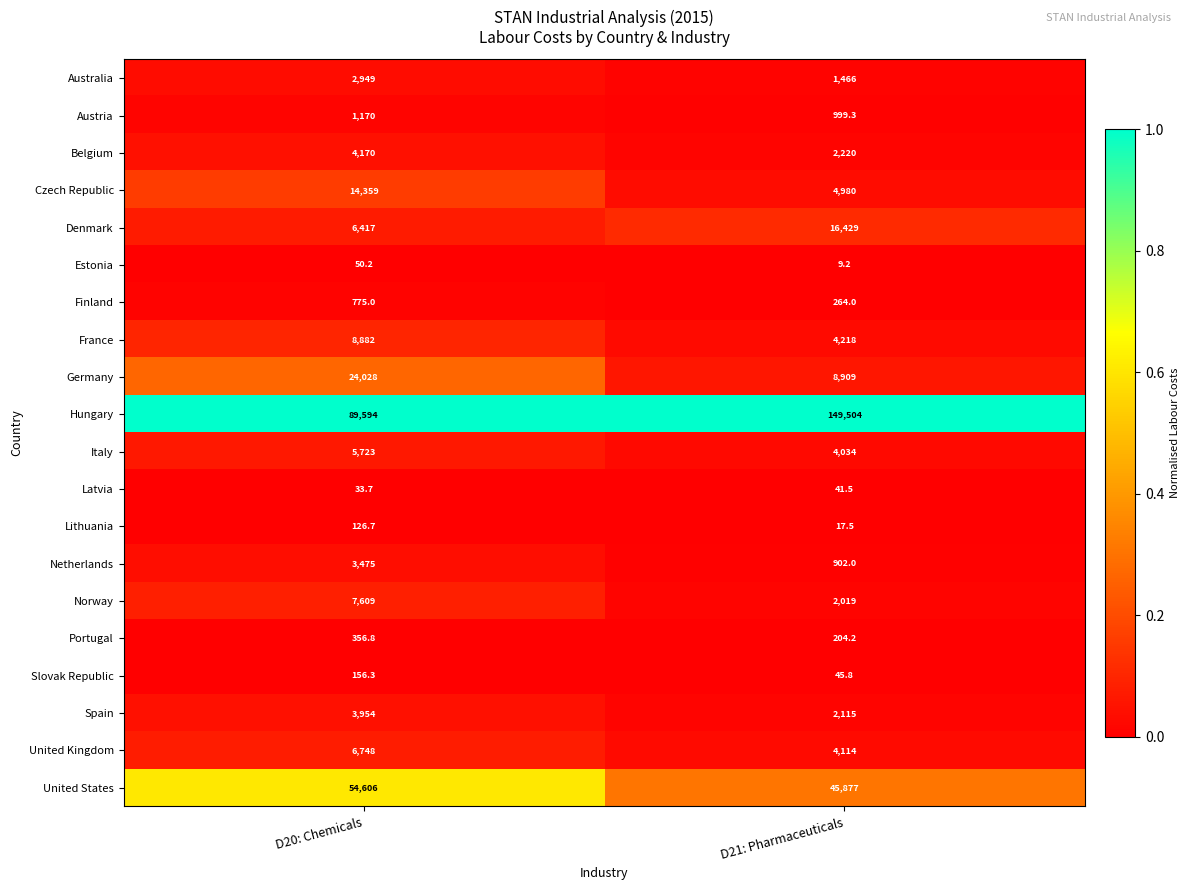

What is the lowest value of the Belgium series?

2220.0